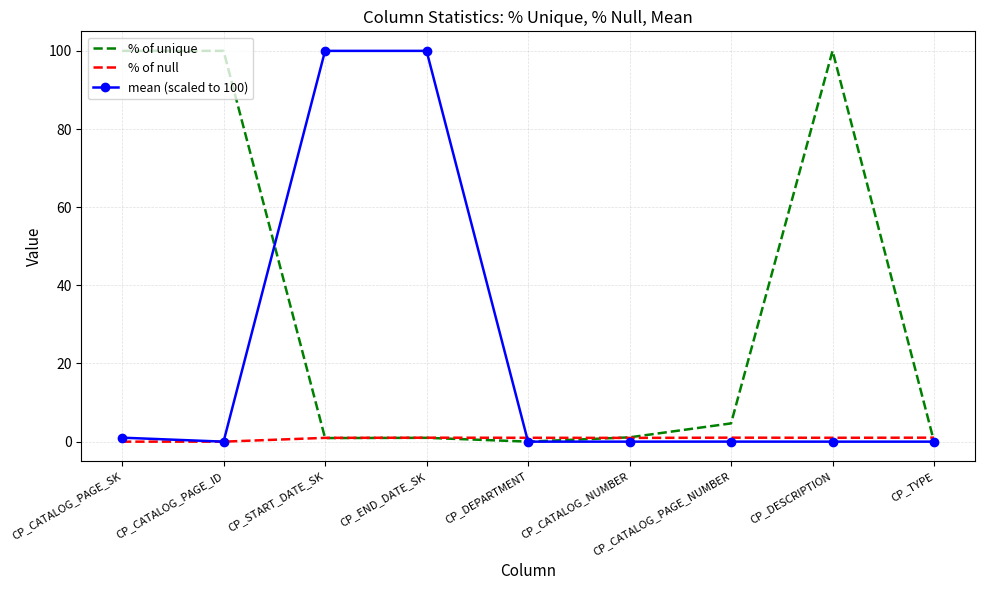

How many series are shown in this chart?

3